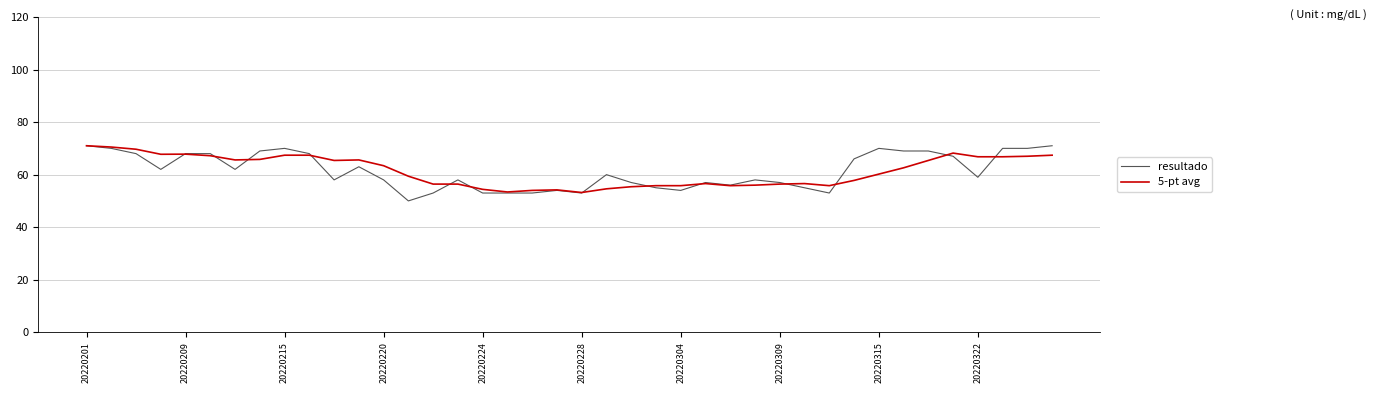

Which series has the largest range (max minus min)?

resultado